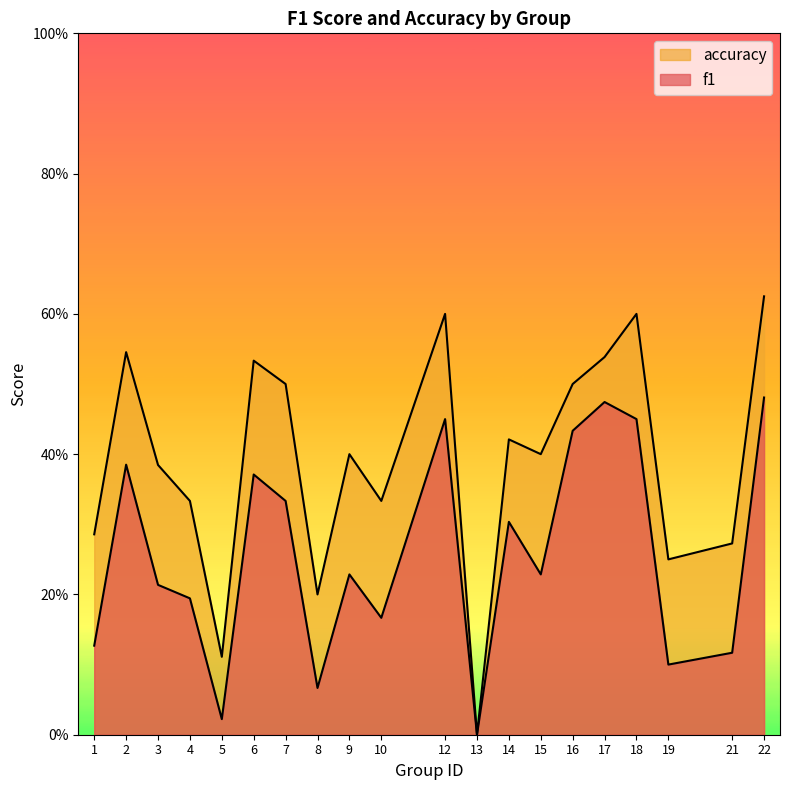

True or false: f1 and accuracy cross at least once.

False